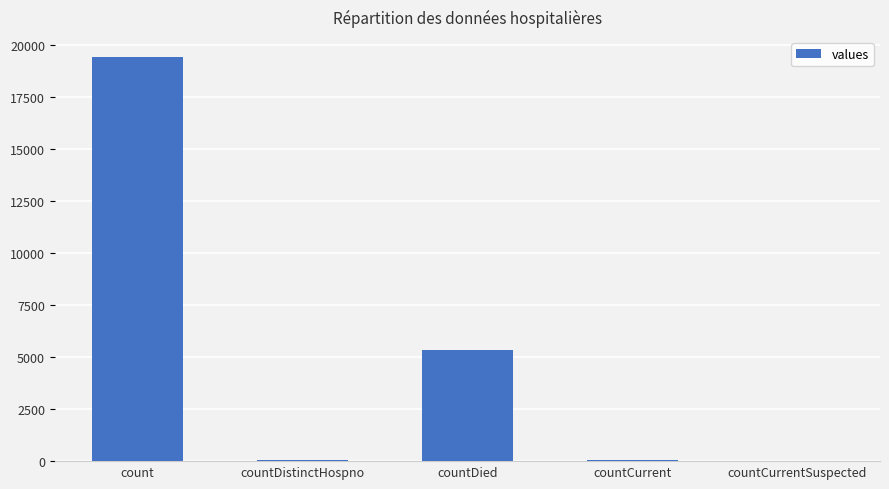

At which label is the value closest to 9710?

countDied